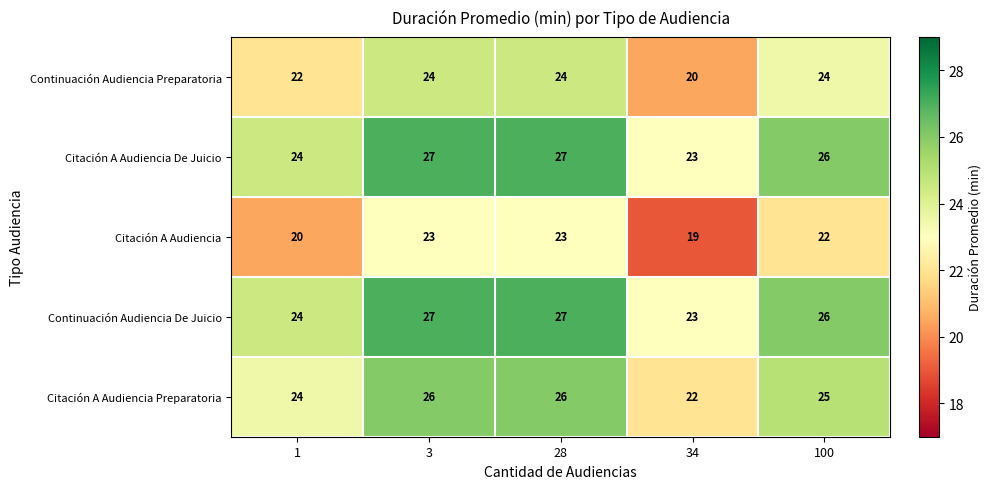

What is the sum of all Citación A Audiencia Preparatoria values?

123